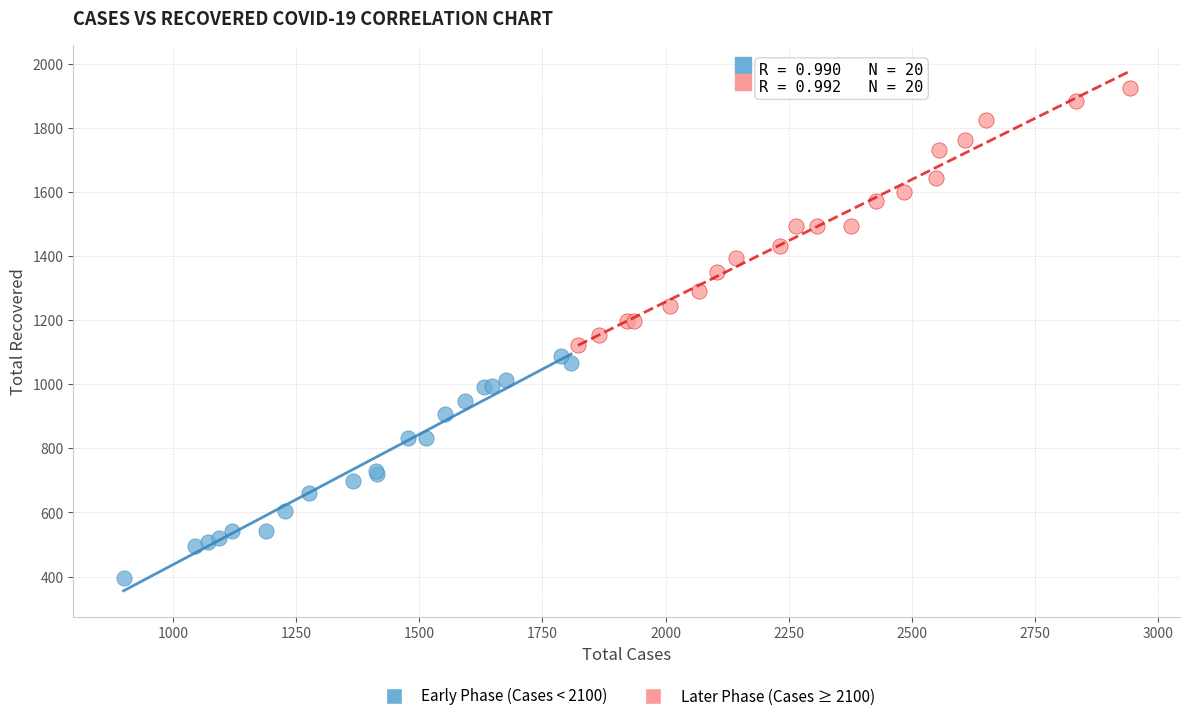

Which series contains the highest Y value?

Later Phase (Cases ≥ 2100)